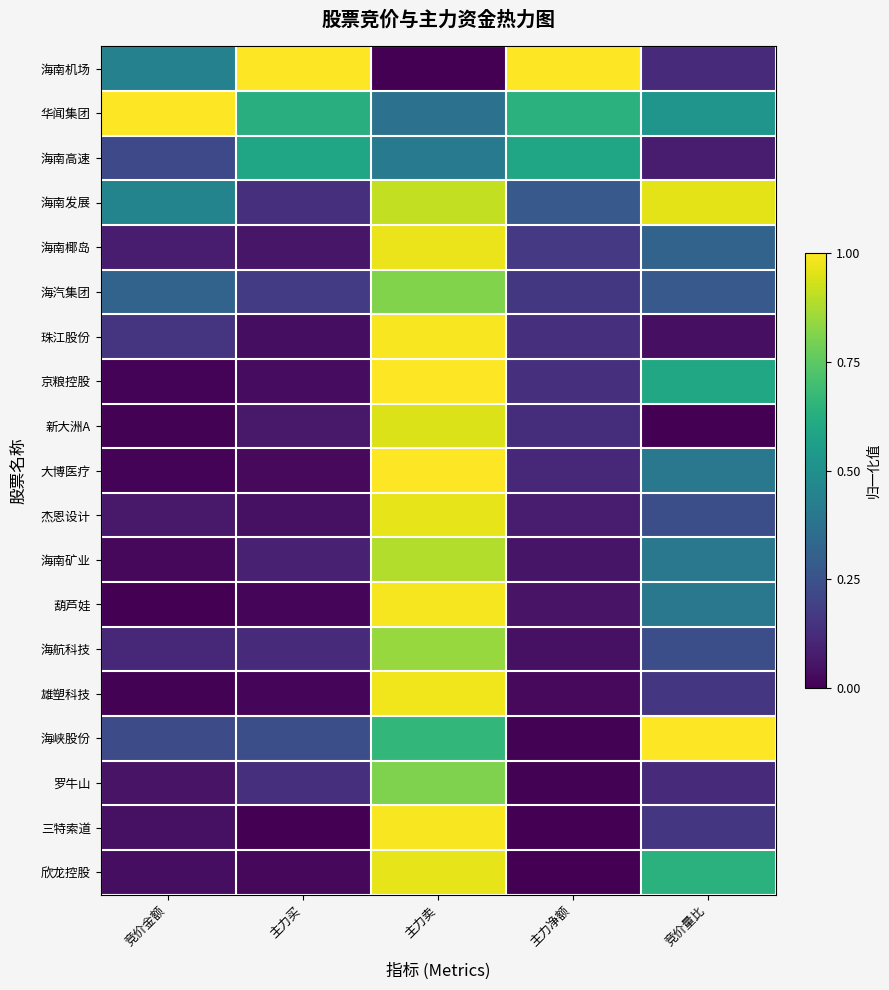

Which series has the largest range (max minus min)?

海南机场